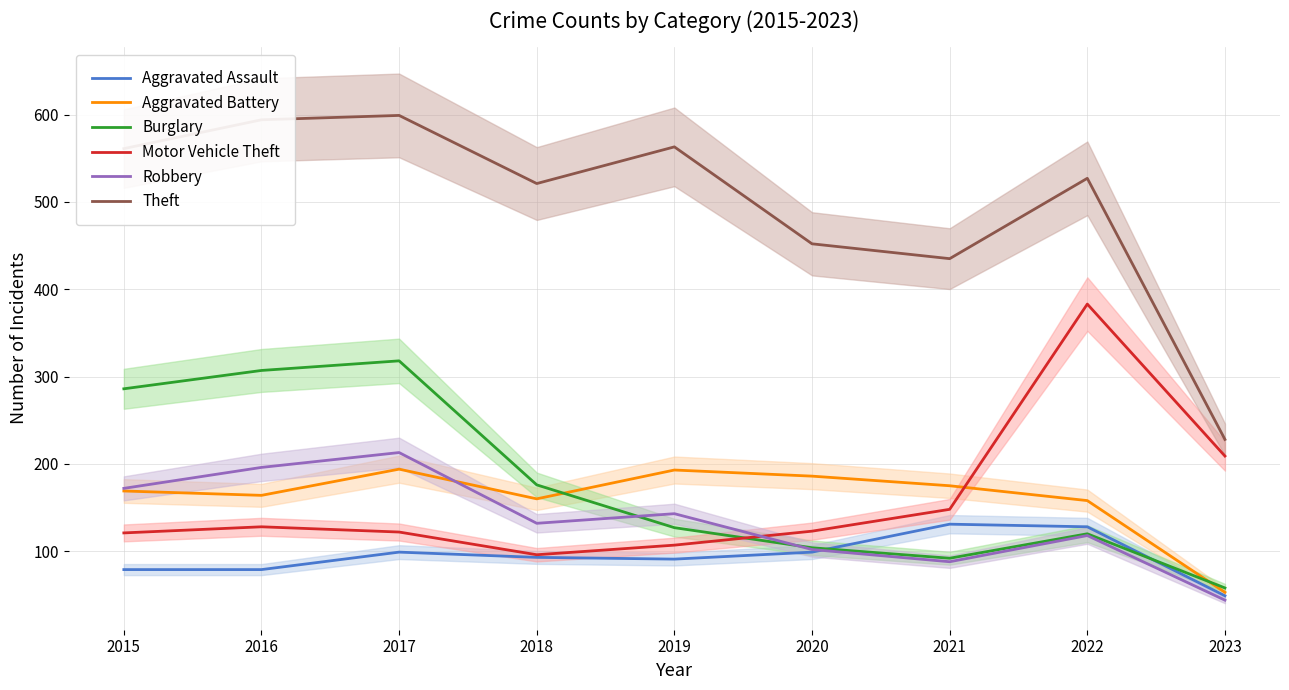

True or false: Motor Vehicle Theft has more than 1 points higher than both neighbors.

True